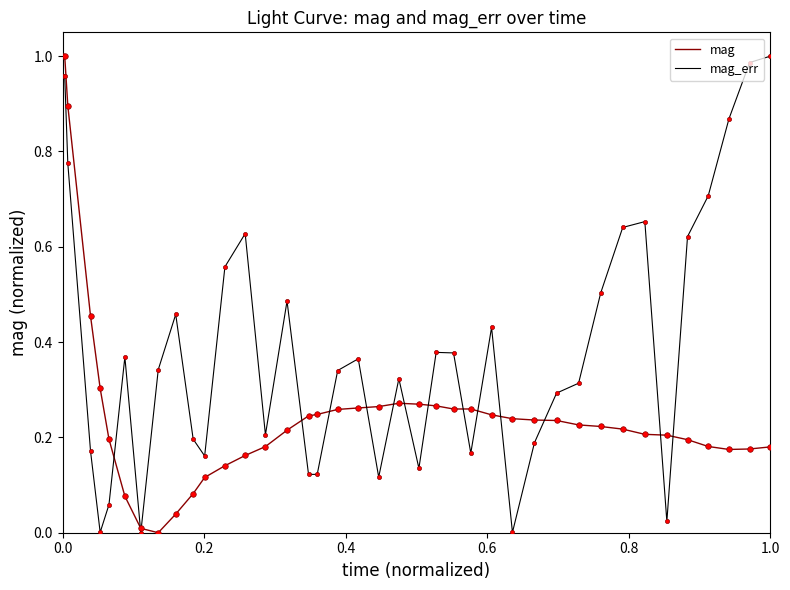

Rank the series by their average value, from highest to lowest.

mag_err, mag